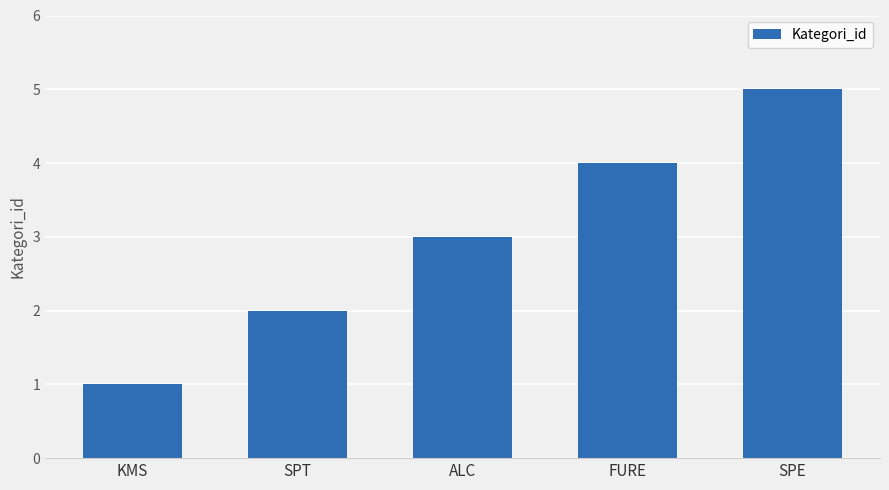

Which category has the highest value across all series?

SPE